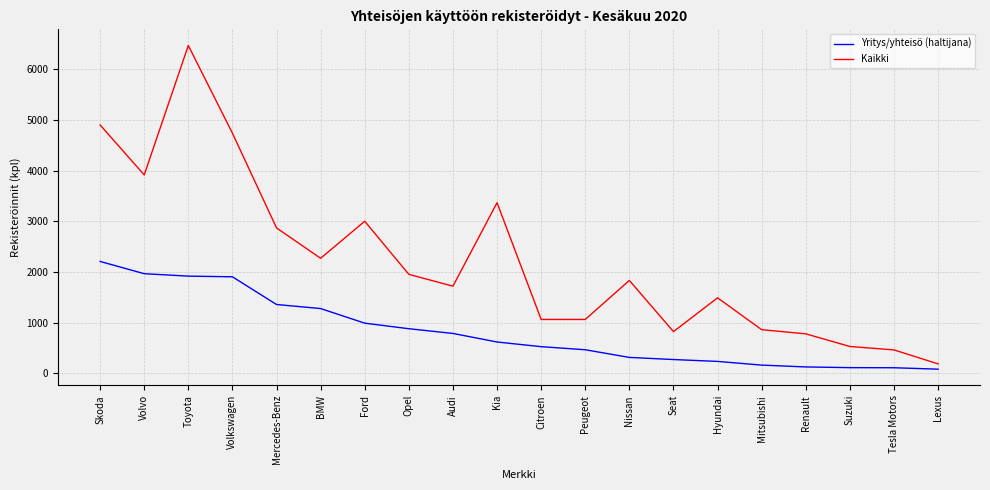

At how many categories does at least one series exceed 3564?

4